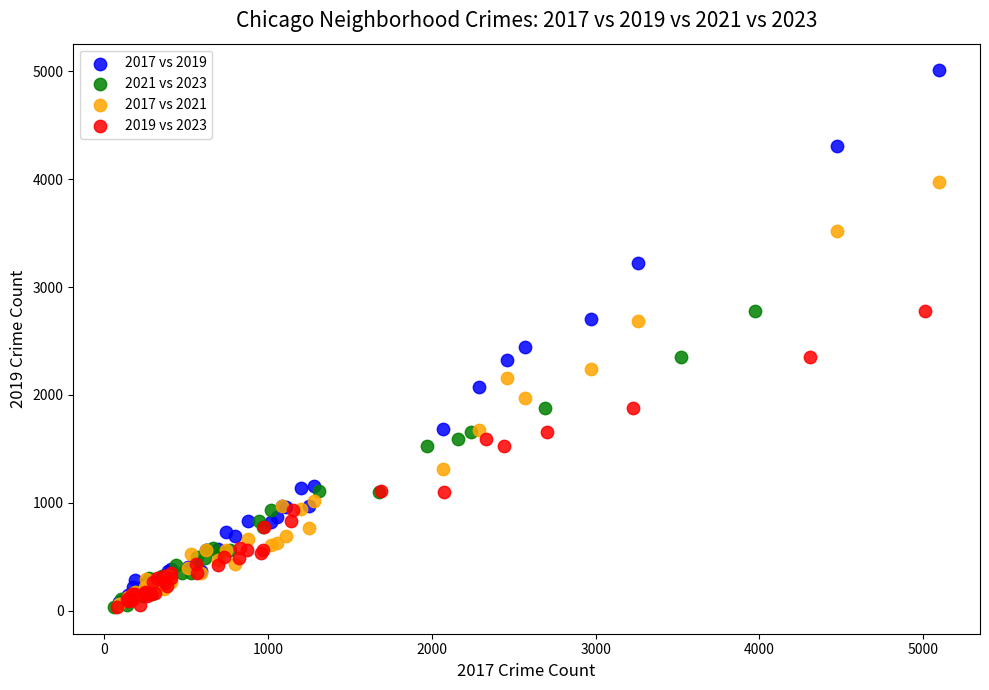

Which series contains the highest Y value?

2017 vs 2019